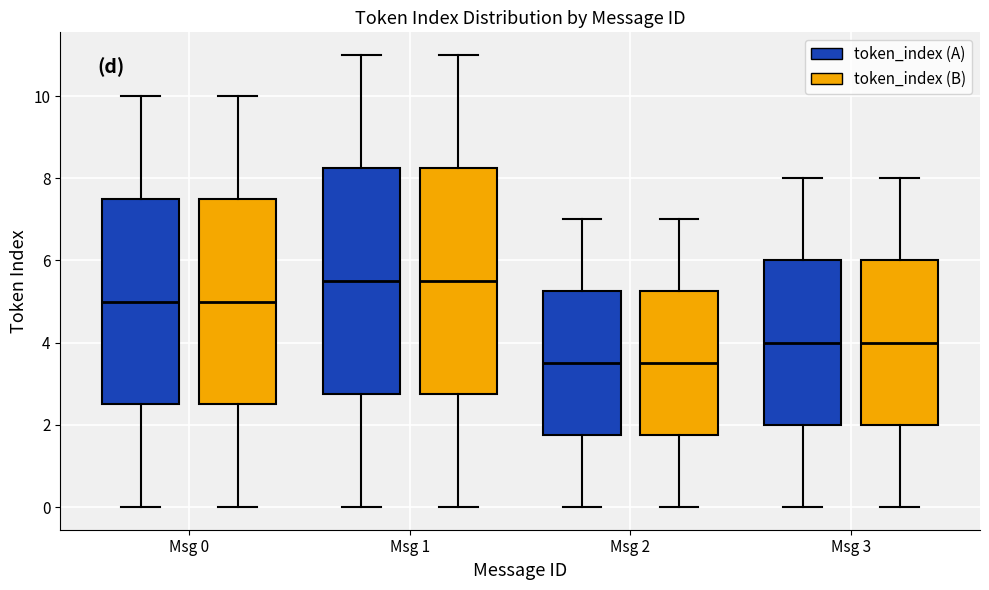

Where does the upper whisker of the box for Msg 2 (token_index (A)) end on the y-axis? The values are not printed on the chart, so give them approximately, as read against the axis.

7.0